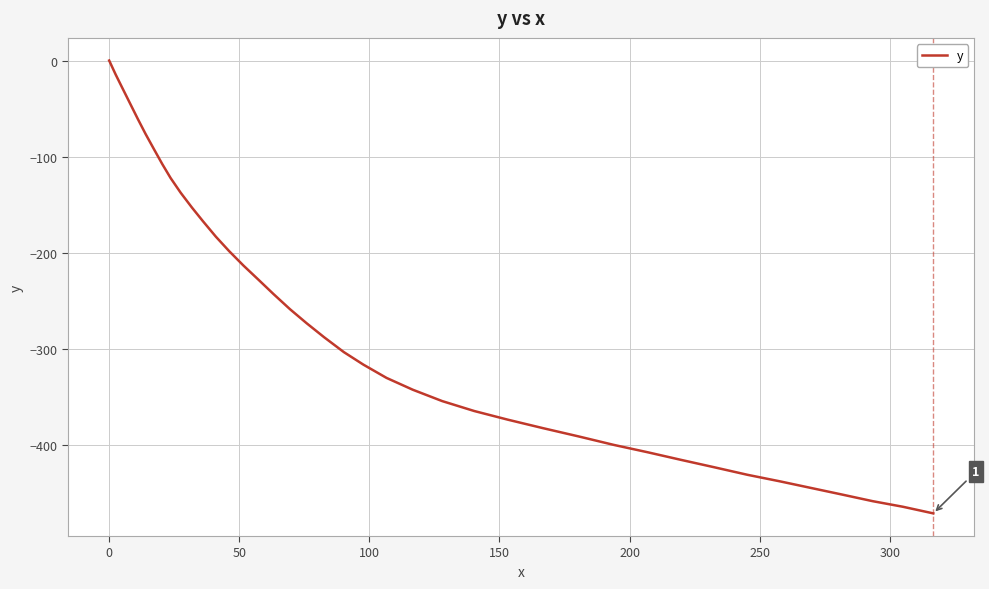

What is the sum of all values?

-10845.0